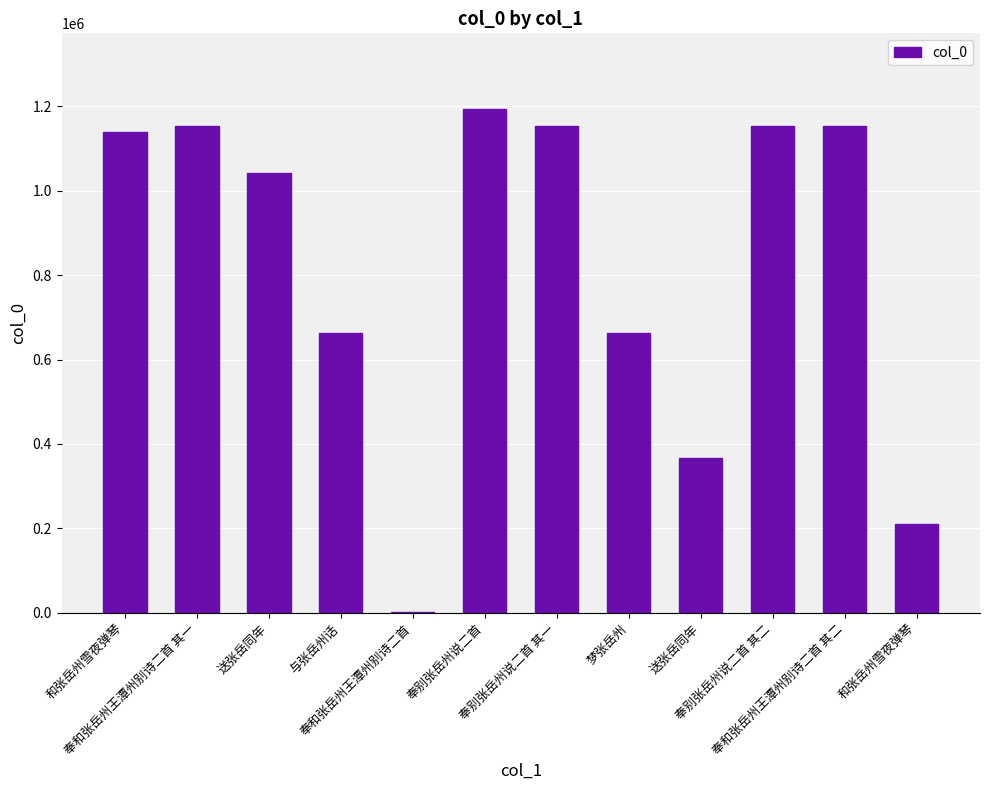

List the labels in order of value, smallest first.

奉和张岳州王潭州别诗二首, 和张岳州雪夜弹琴, 送张岳同年, 与张岳州话, 梦张岳州, 送张岳同年, 和张岳州雪夜弹琴, 奉别张岳州说二首 其一, 奉别张岳州说二首 其二, 奉和张岳州王潭州别诗二首 其一, 奉和张岳州王潭州别诗二首 其二, 奉别张岳州说二首